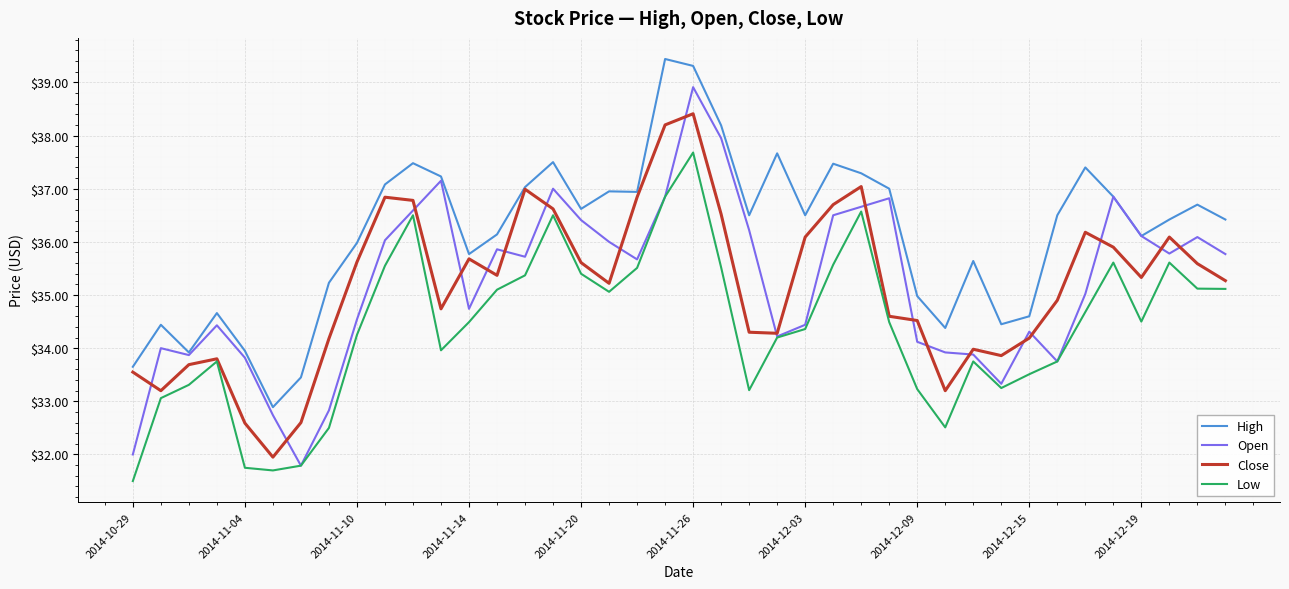

True or false: High and Low cross at least once.

False